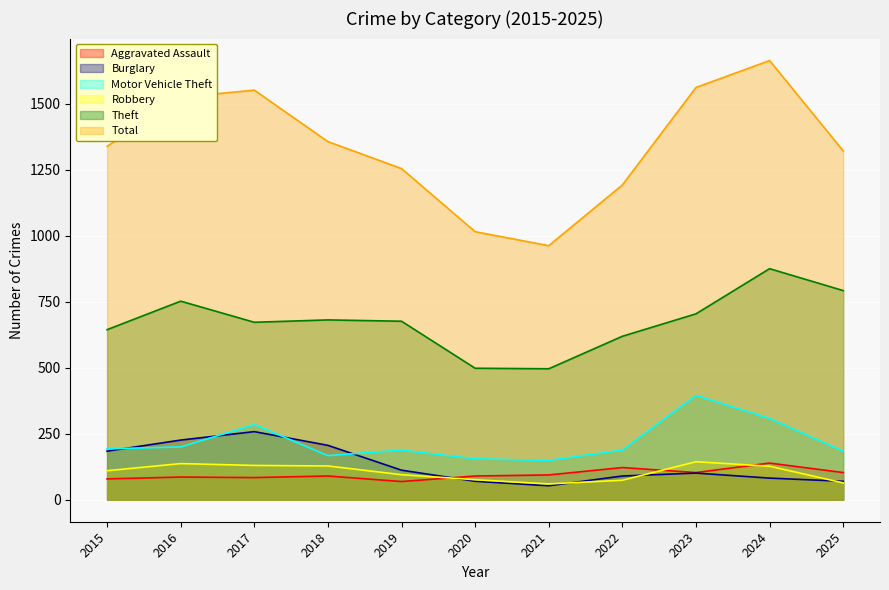

True or false: Robbery and Motor Vehicle Theft intersect in this chart.

False